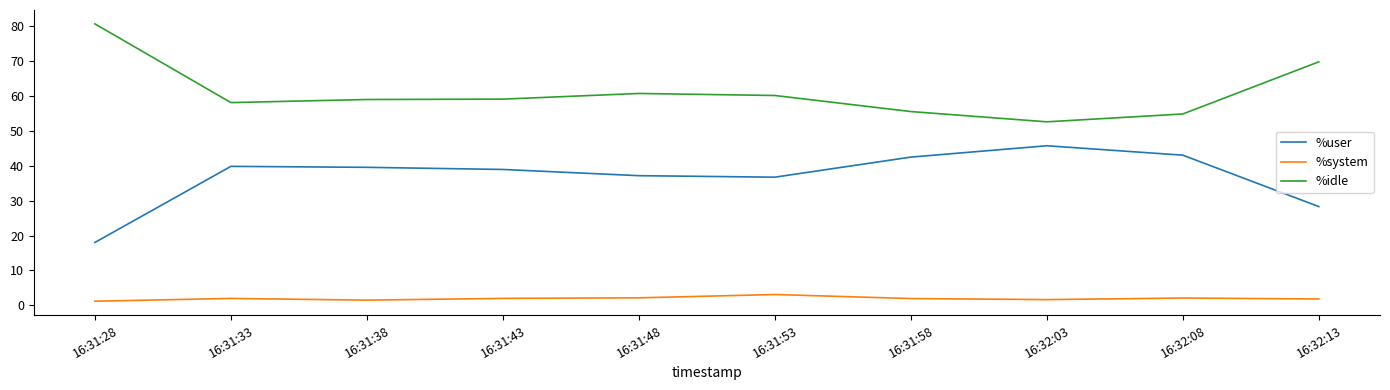

The %user series shows 29.7 at 16:32:08. True or false?

False